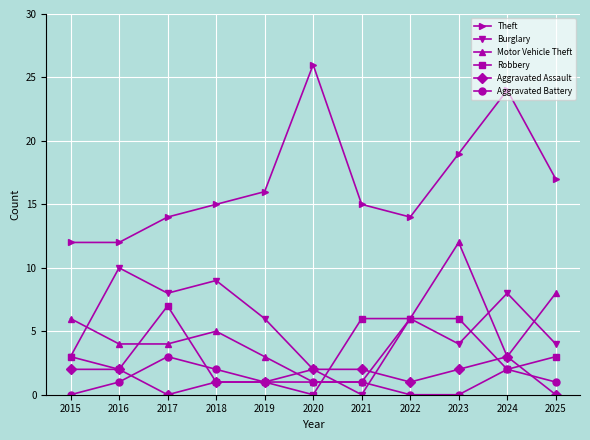

Which series has the largest range (max minus min)?

Theft